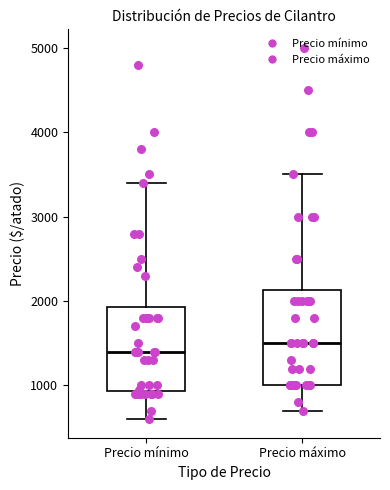

Where is the lower edge of the box for Precio mínimo on the y-axis? The values are not printed on the chart, so give them approximately, as read against the axis.

900